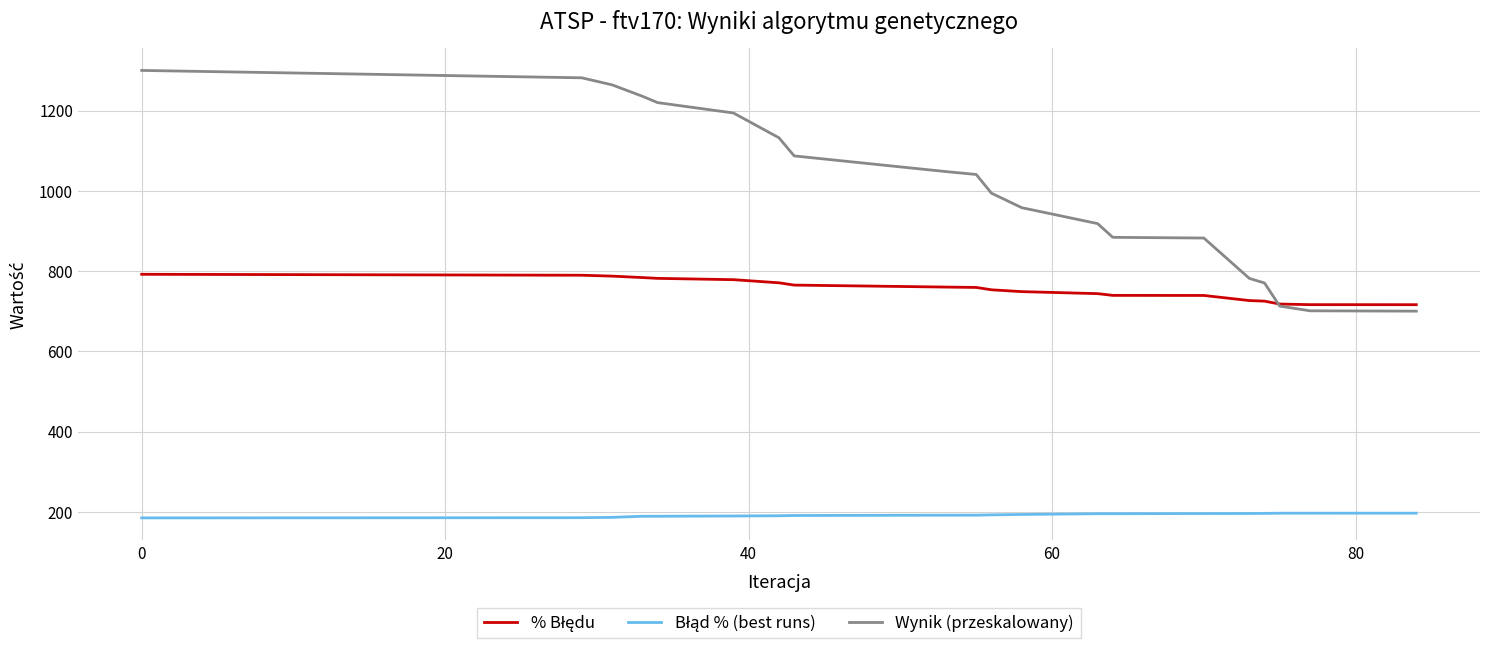

Which series has the largest total across all categories?

Wynik (przeskalowany)